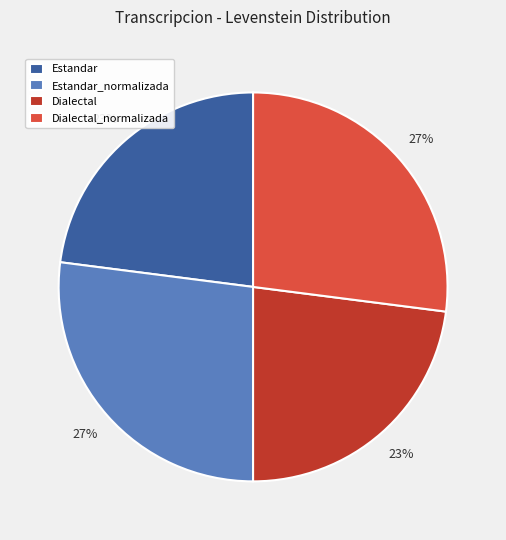

To the nearest percent, what is the average slice percentage?

25%